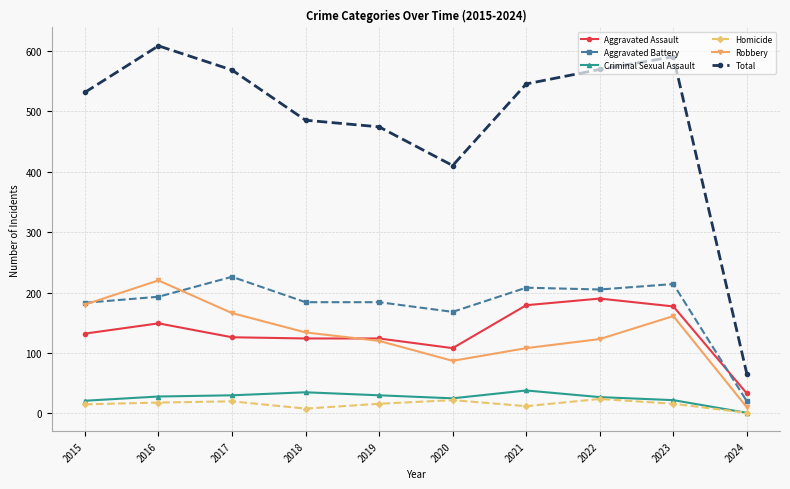

What is the maximum value shown in the chart?

608